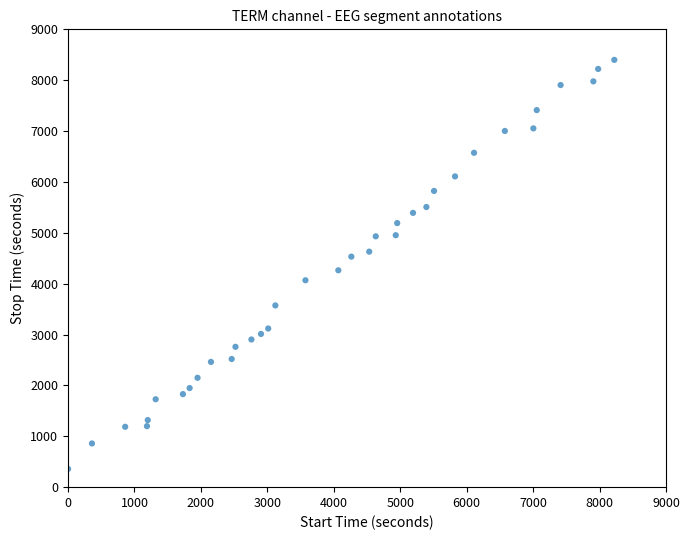

What is the range of X values (max minus min)?

8220